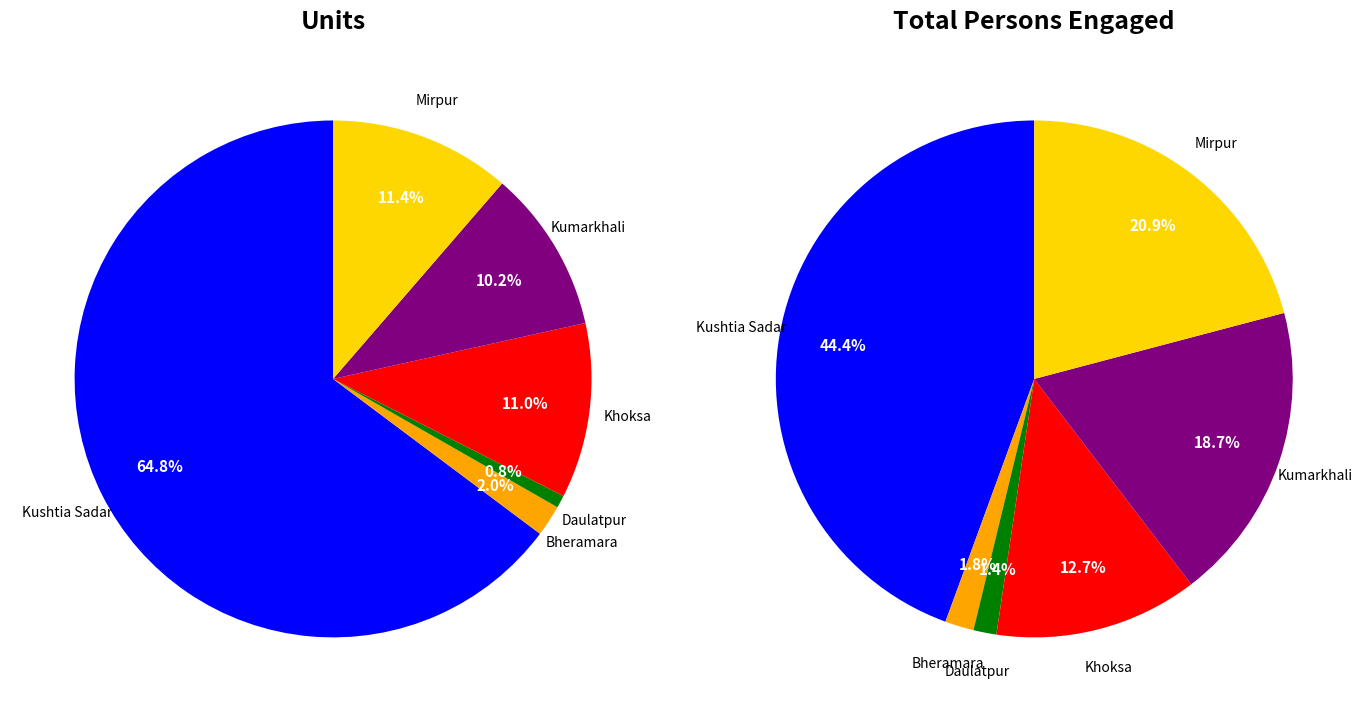

True or false: 5 accounts for 21% of the total.

True